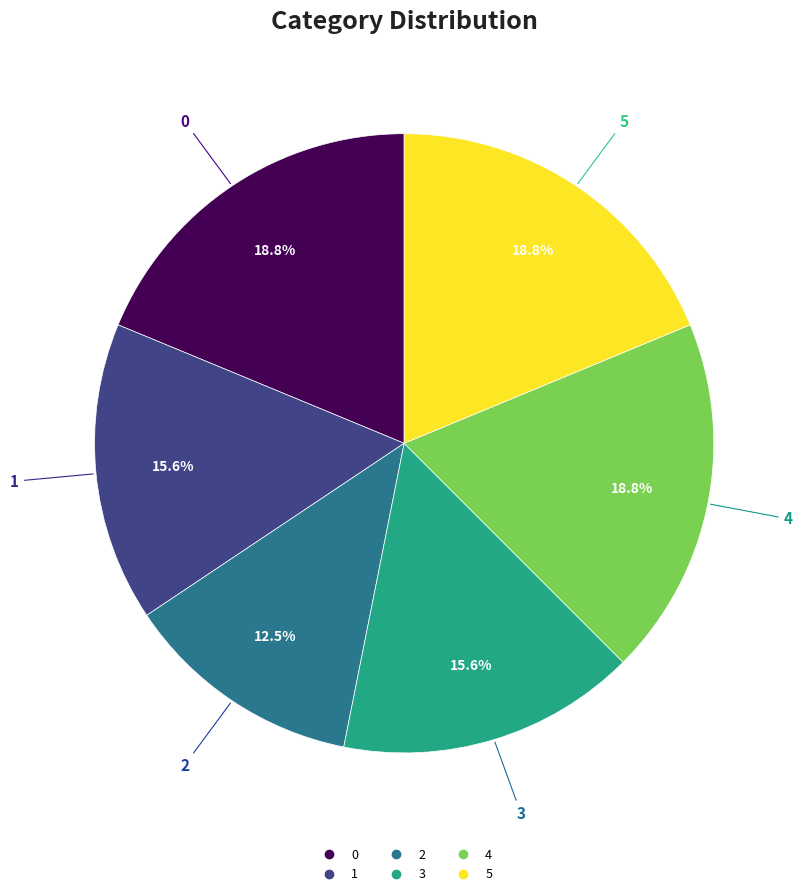

What percentage is NOT represented by 1?

84.4%